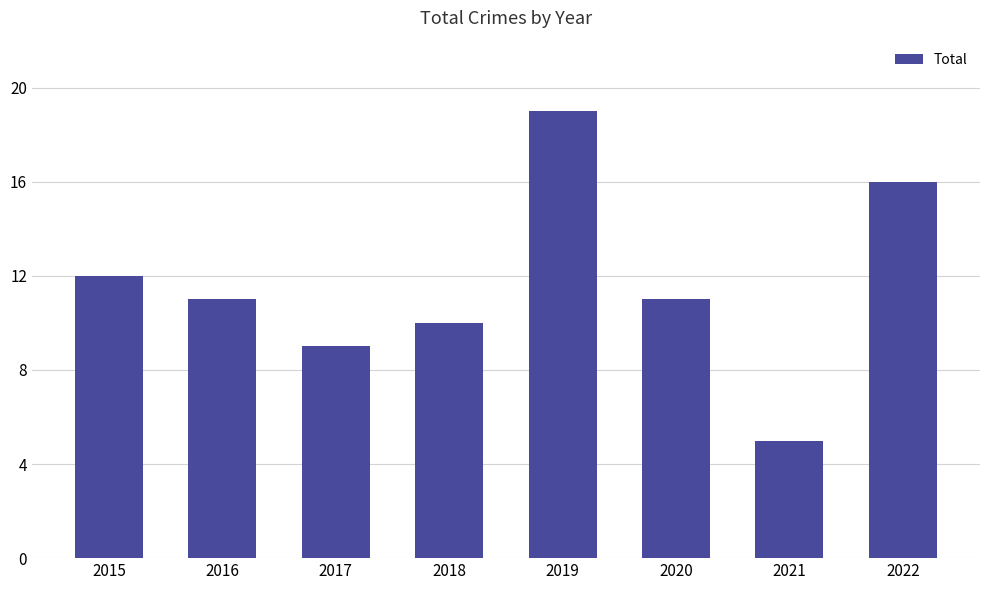

What is the ratio of the value at 2018 to the value at 2022?

0.6